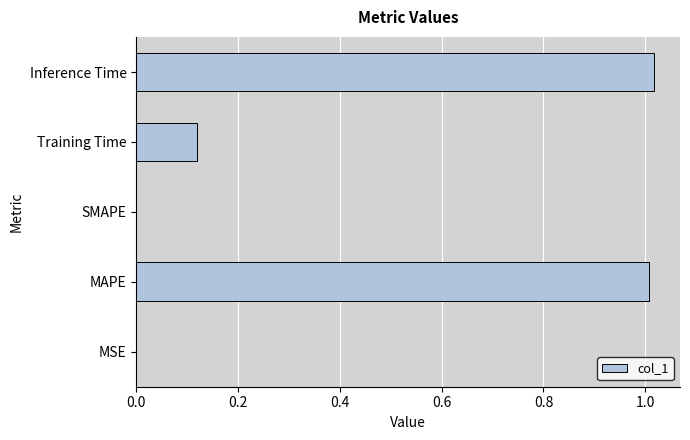

The value at MAPE is 1.6. True or false?

False